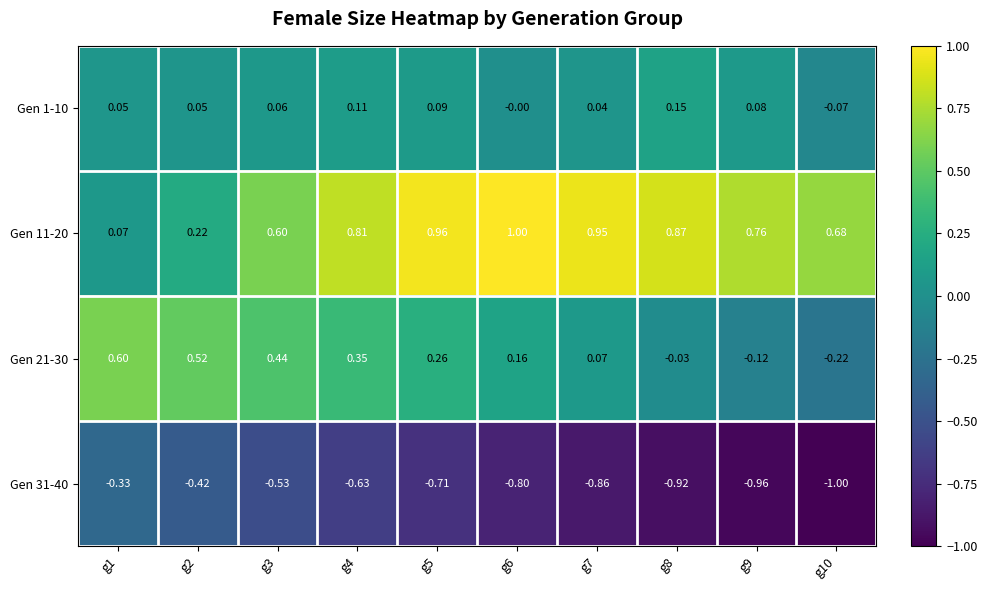

Is the value of Gen 1-10 at g1 greater than the value of Gen 21-30 at g5?

No